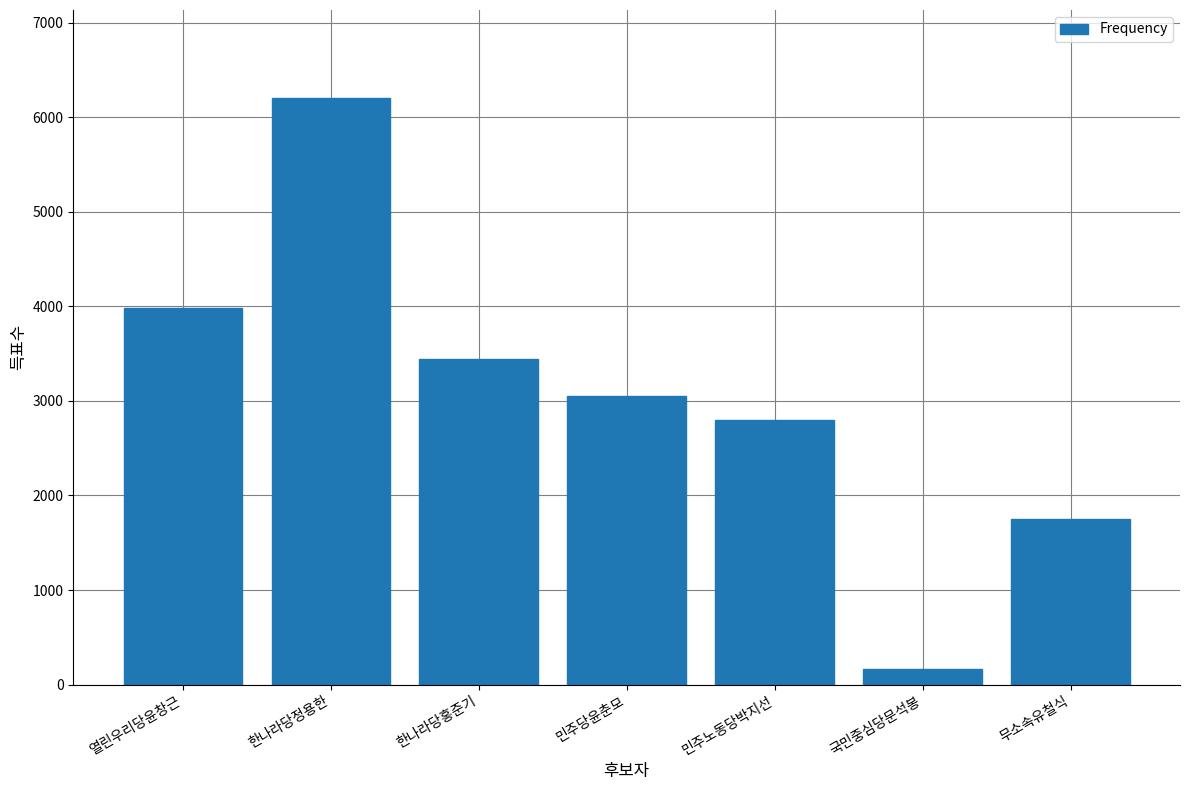

What is the average value?

3056